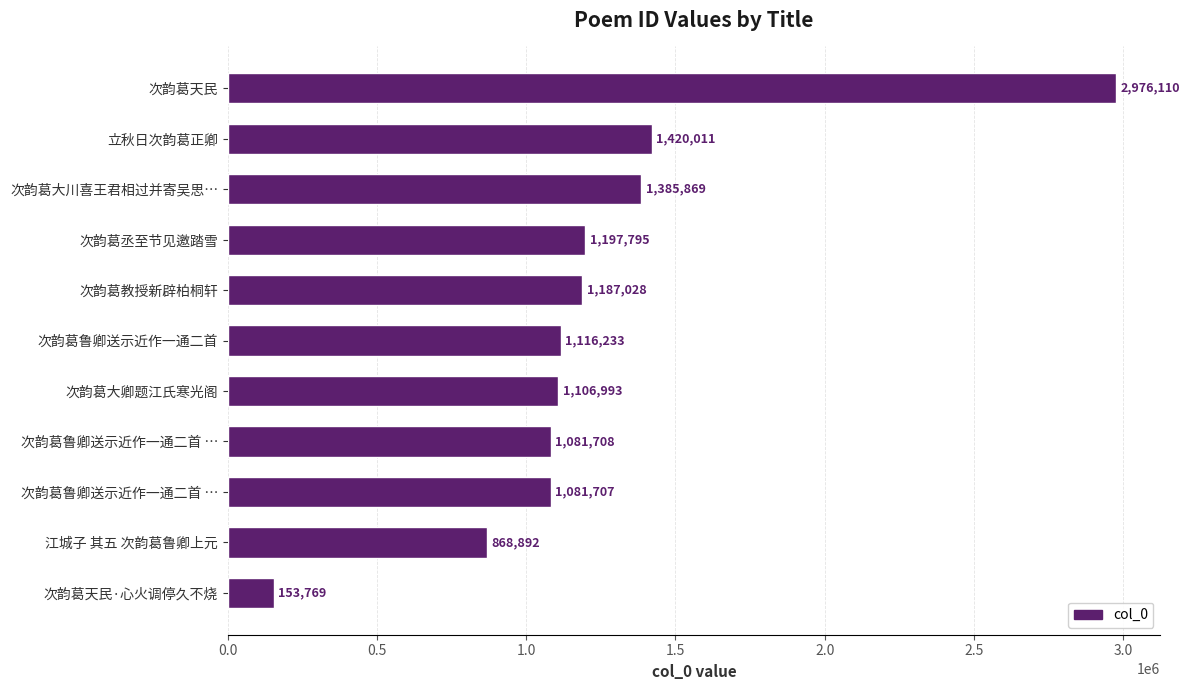

Does the chart contain any negative values?

No